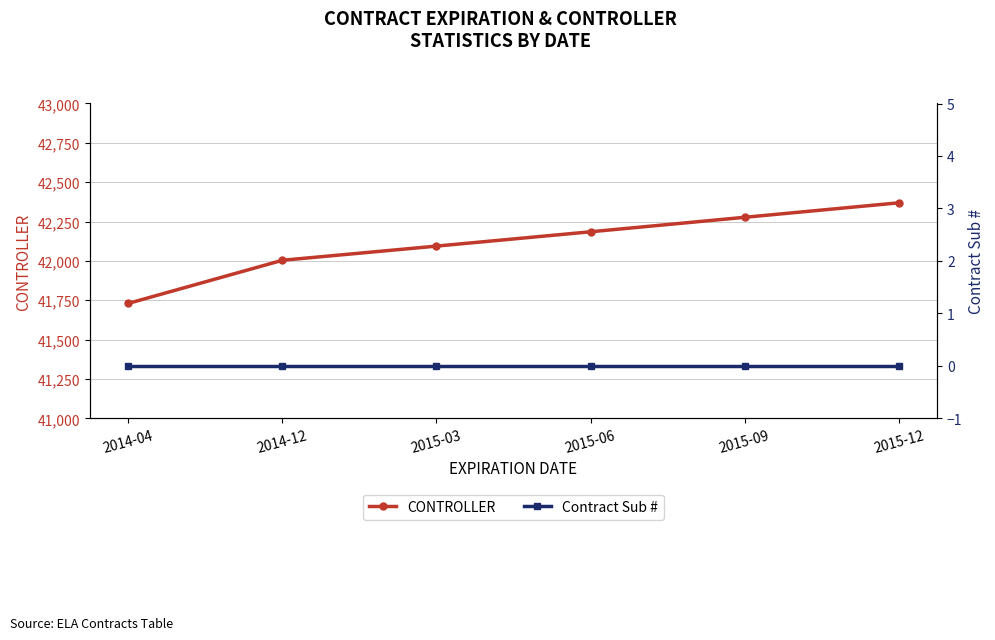

How many lines are shown in the chart?

2